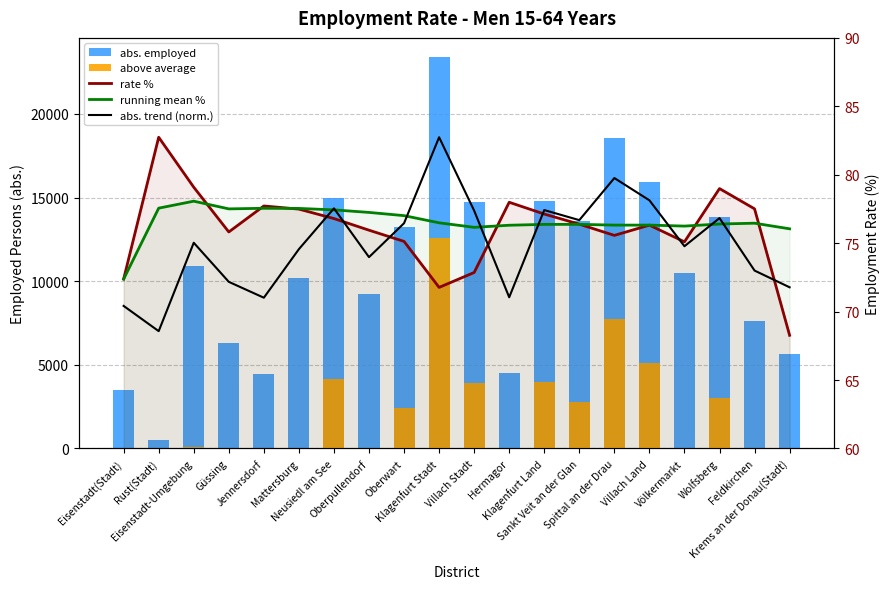

What is the label of the 6th bar from the left?

Mattersburg